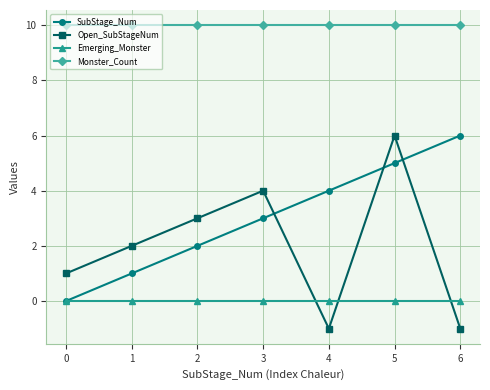

What is the average value of the Open_SubStageNum series?

2